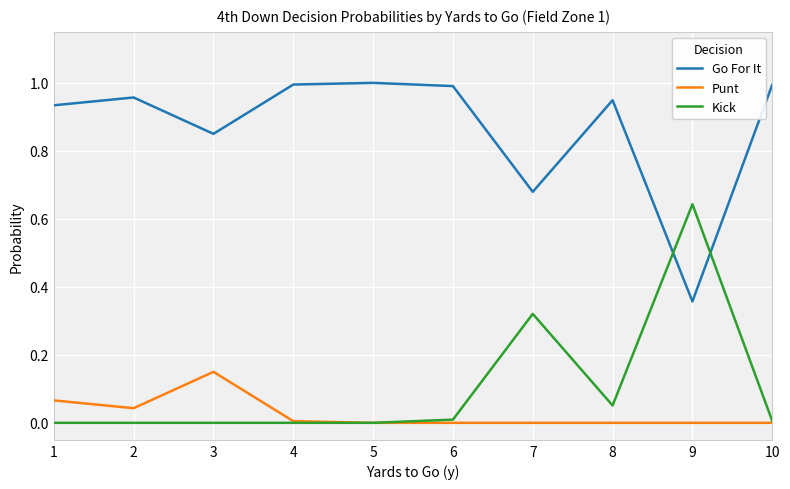

At which label does Kick reach its peak?

9